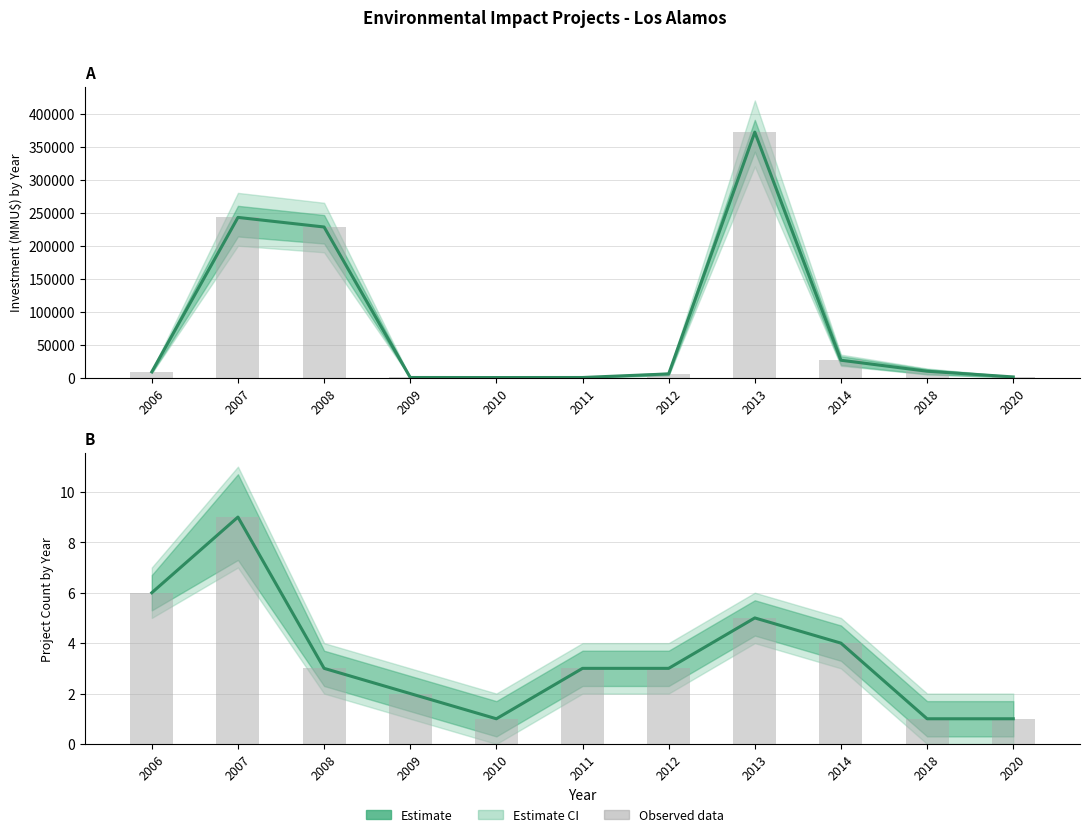

What is the sum of all Investment data values?

896832